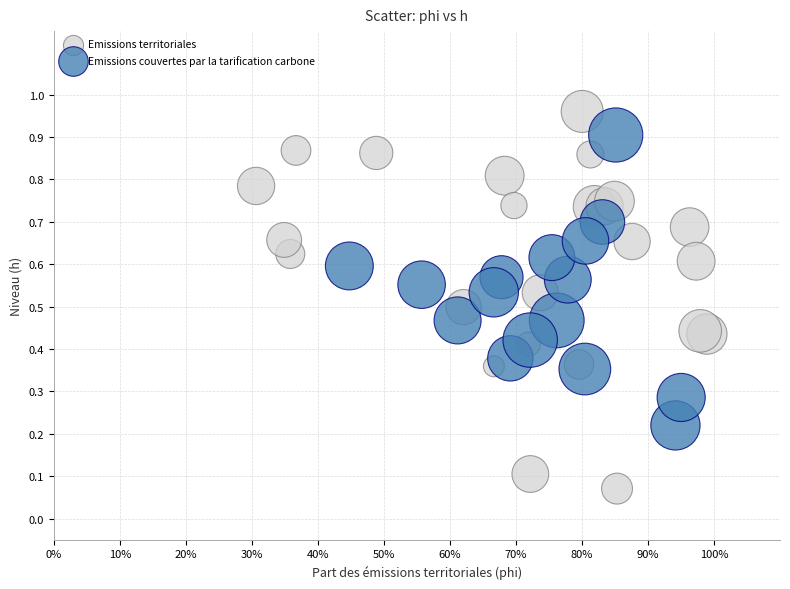

Which series reaches the minimum Y coordinate?

Emissions territoriales